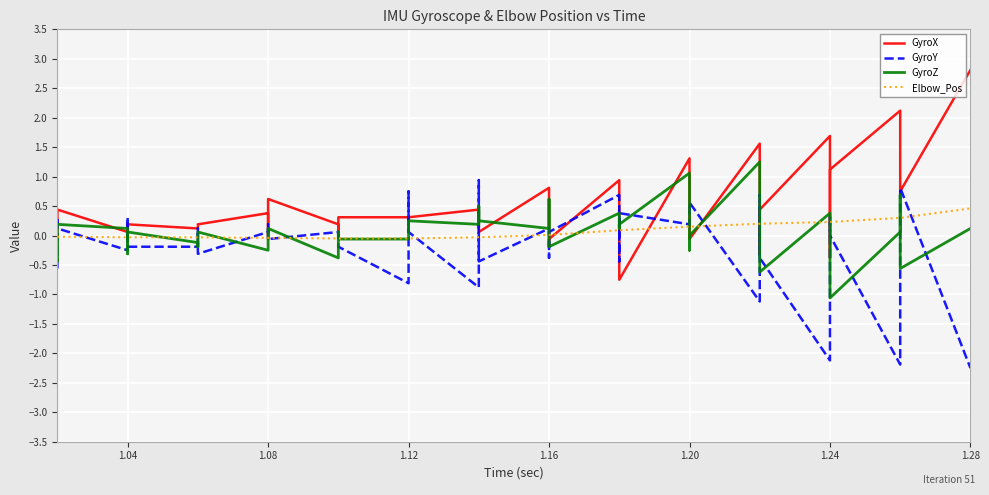

What are all the series names shown in the legend?

GyroX, GyroY, GyroZ, Elbow_Pos